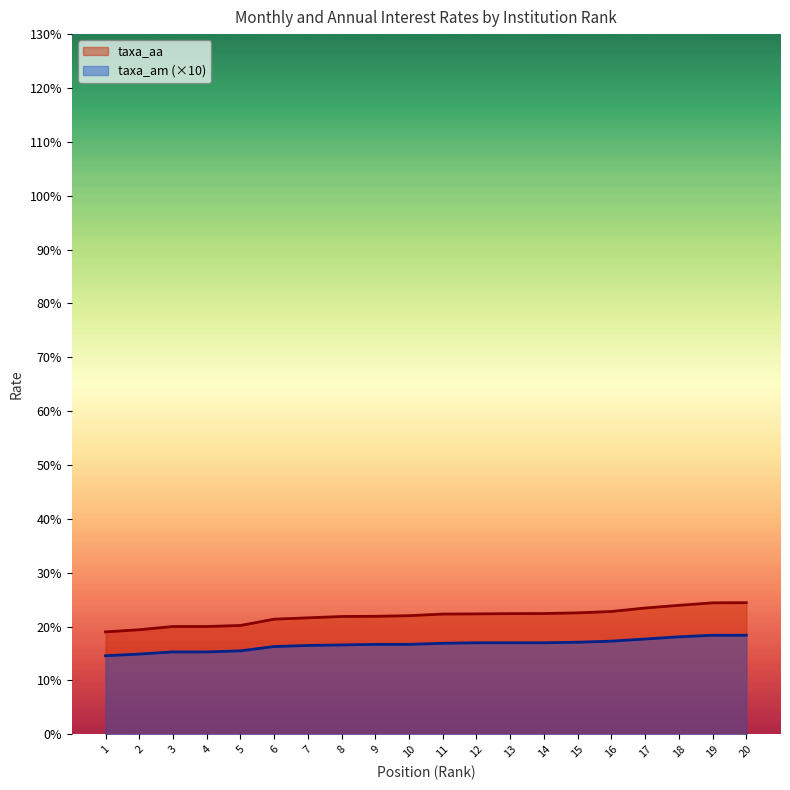

True or false: taxa_aa and taxa_am intersect in this chart.

False